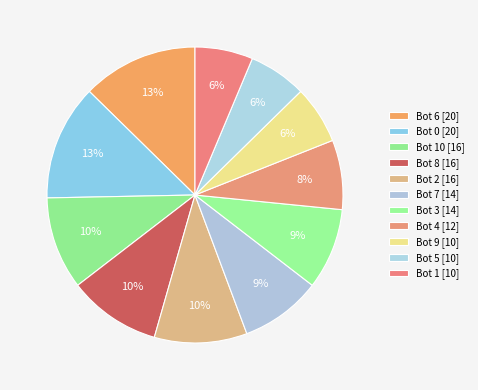

How many slices are in this pie chart?

11